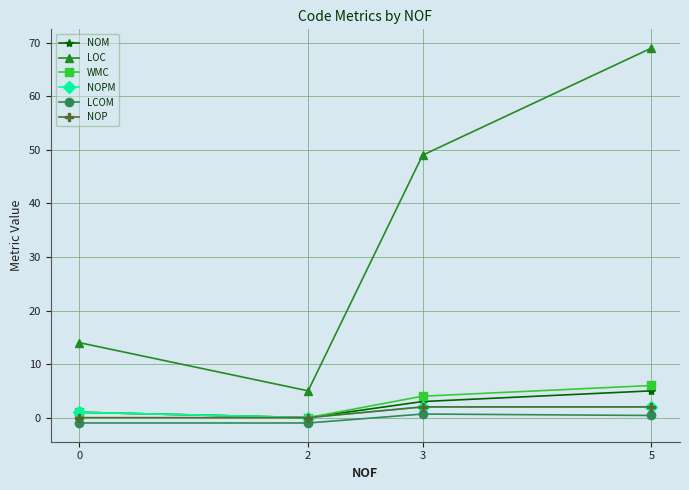

Where is the first local maximum for LCOM?

3